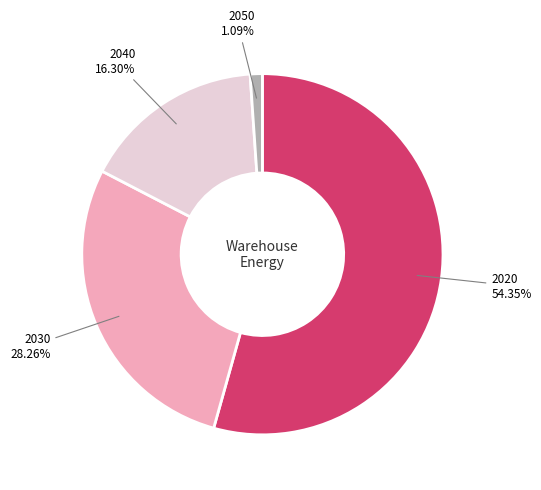

Rank the categories by value from highest to lowest.

2020, 2030, 2040, 2050